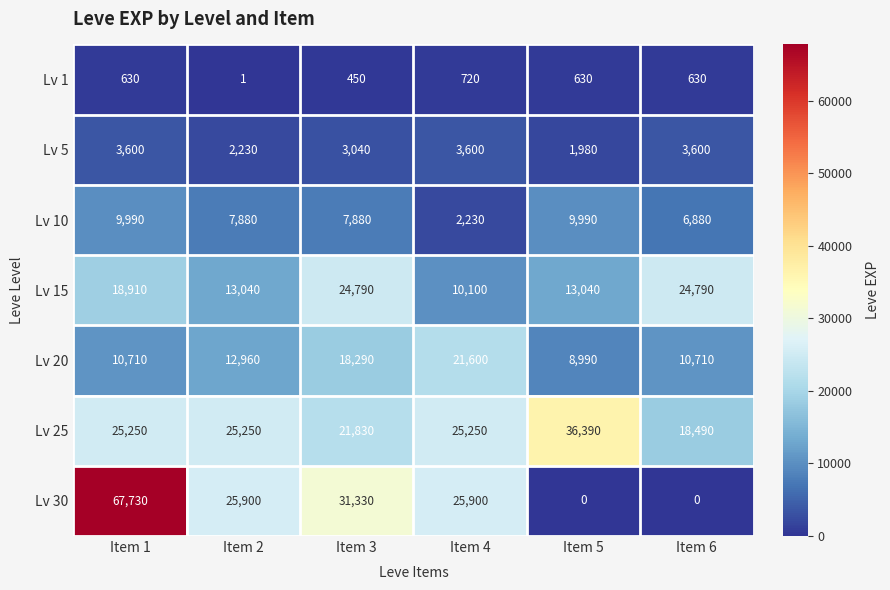

Rank the series at Item 2 from lowest to highest value.

Lv 1, Lv 5, Lv 10, Lv 20, Lv 15, Lv 25, Lv 30